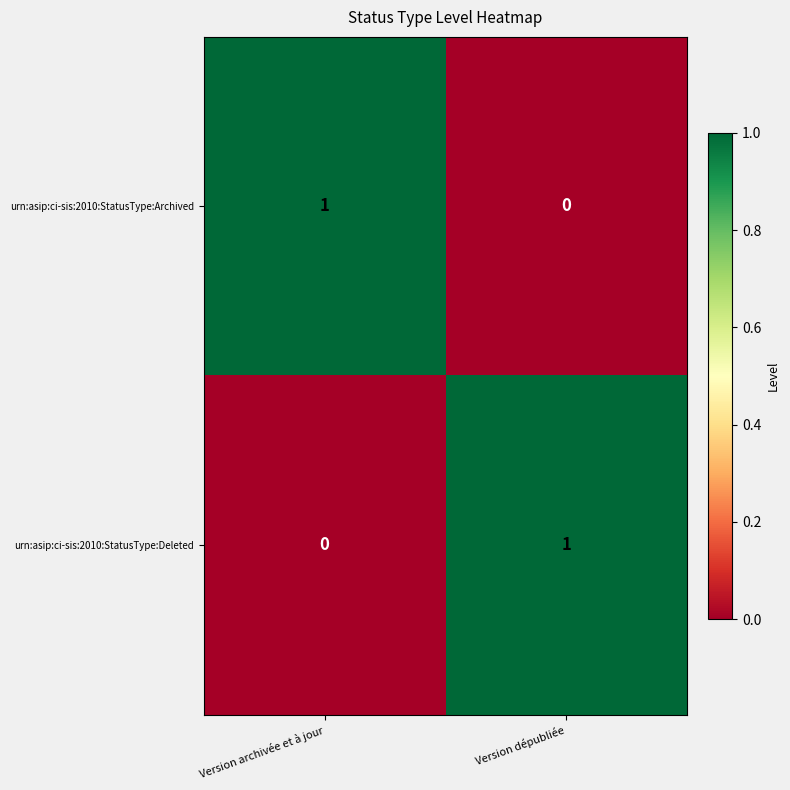

Where is urn:asip:ci-sis:2010:StatusType:Deleted nearest to the value 0?

Version archivée et à jour